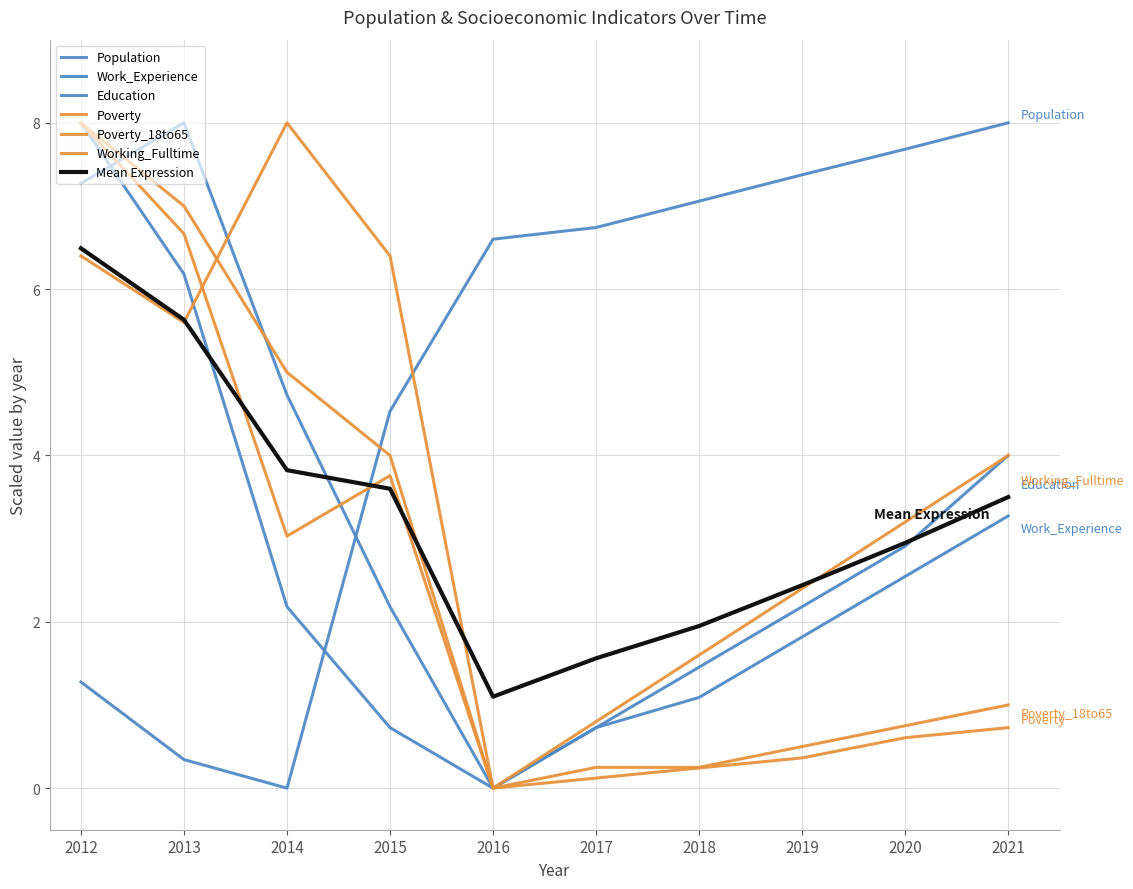

How many lines are shown in the chart?

7